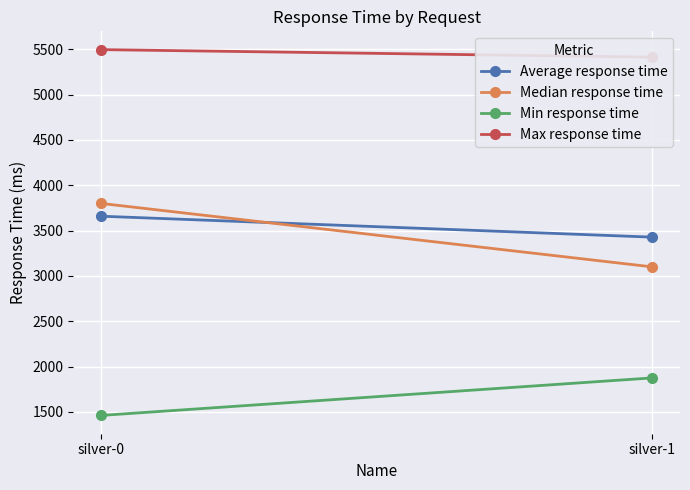

List the labels in order of Median response time value, largest first.

silver-0, silver-1